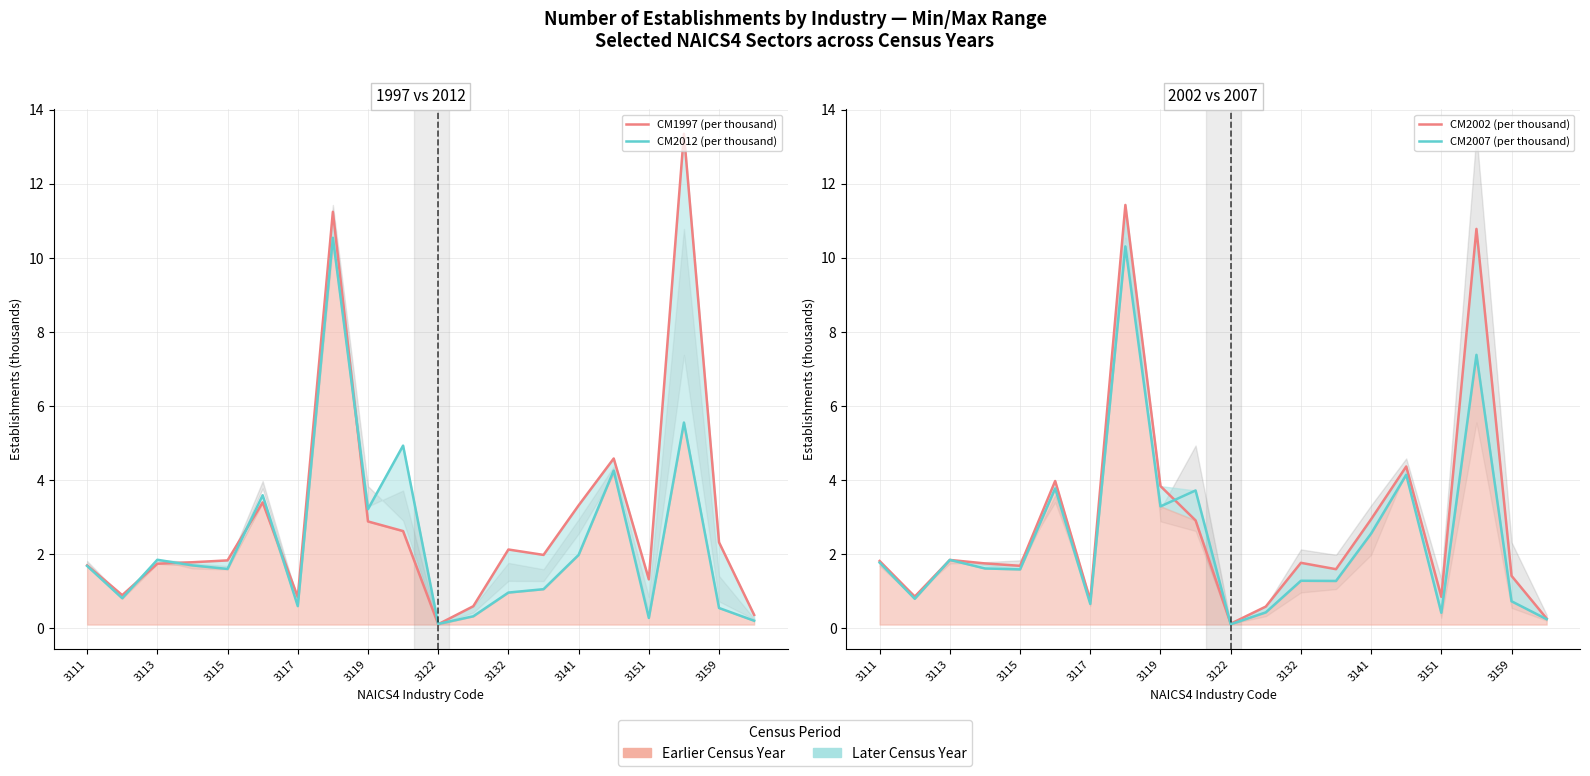

Which series has the largest total across all categories?

CM1997 (per thousand)